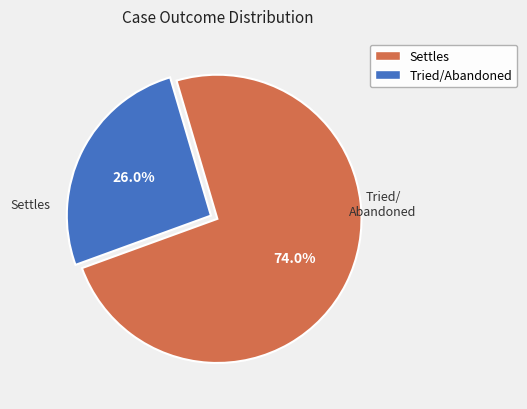

To the nearest percent, what is the difference between the largest and smallest slice percentages?

48%